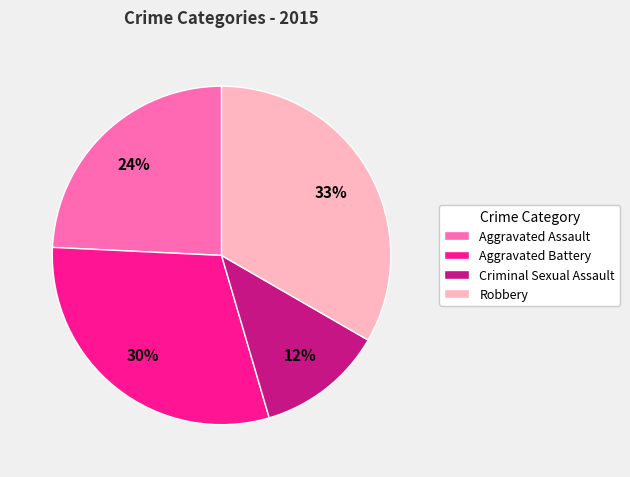

To the nearest percent, what is the combined percentage of Aggravated Assault and Robbery?

58%